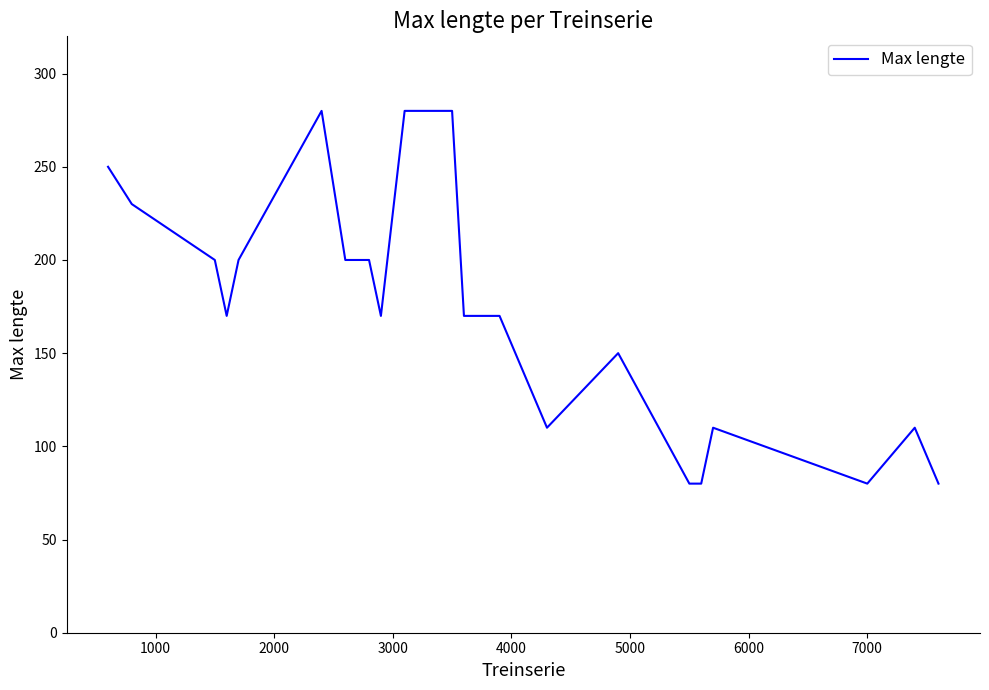

Reading left to right, list all the values displayed in this chart.

250	230	200	170	200	280	200	200	170	280	280	170	170	110	150	80	80	110	80	110	80